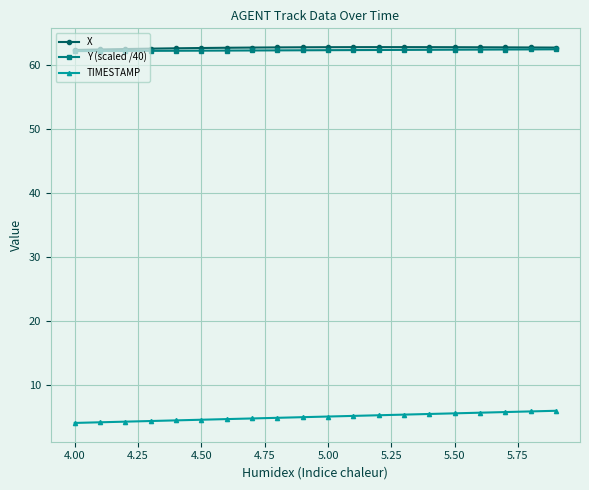

True or false: TIMESTAMP and Y (scaled /40) cross at least once.

False